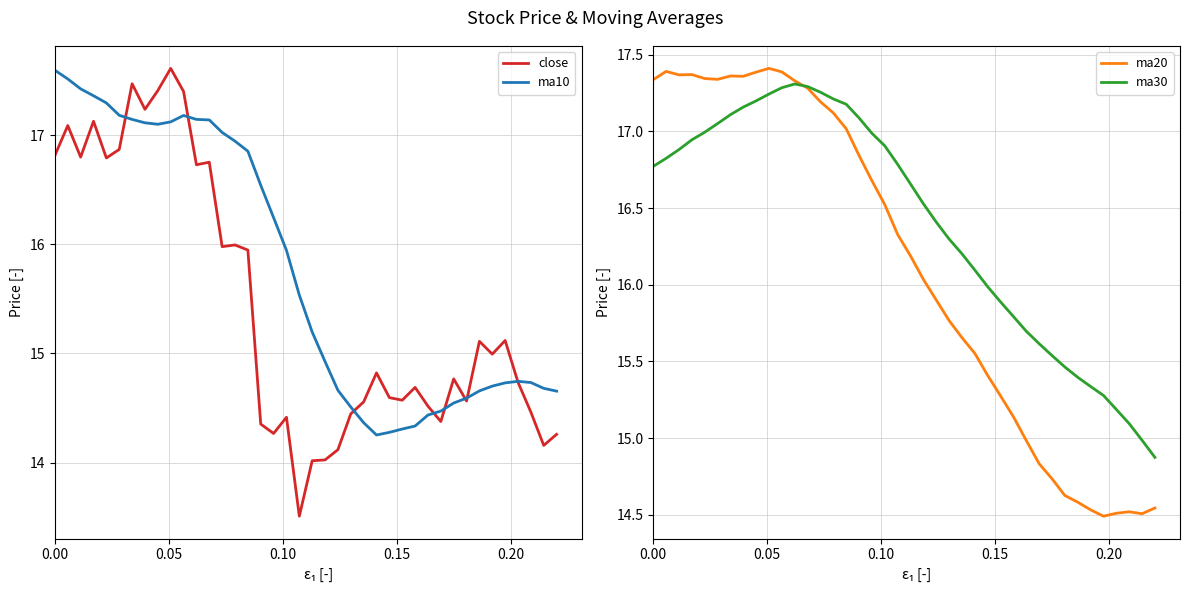

What is the sum of all ma10 values?

631.2